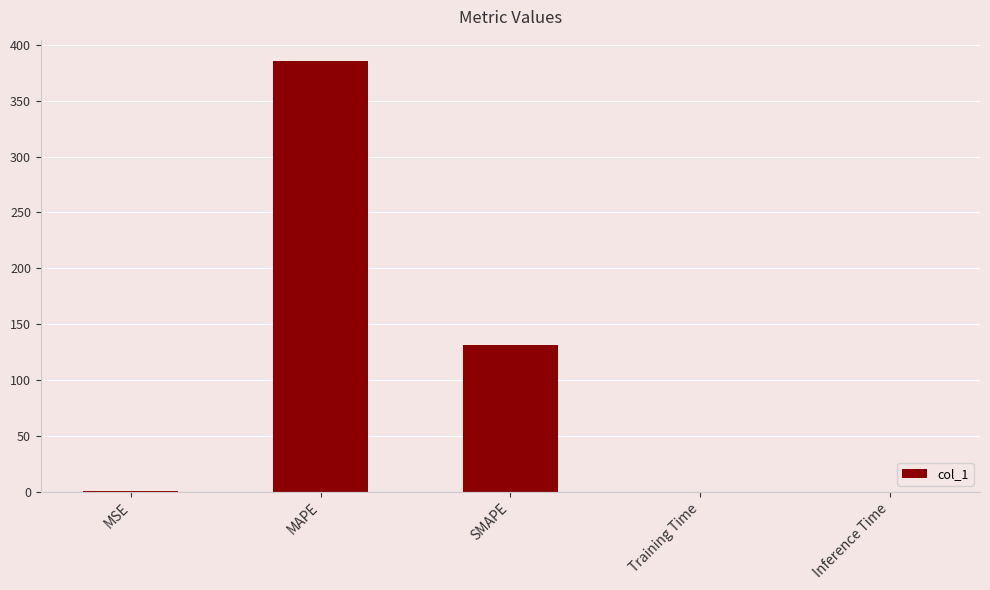

Between Inference Time and SMAPE, which is larger?

SMAPE